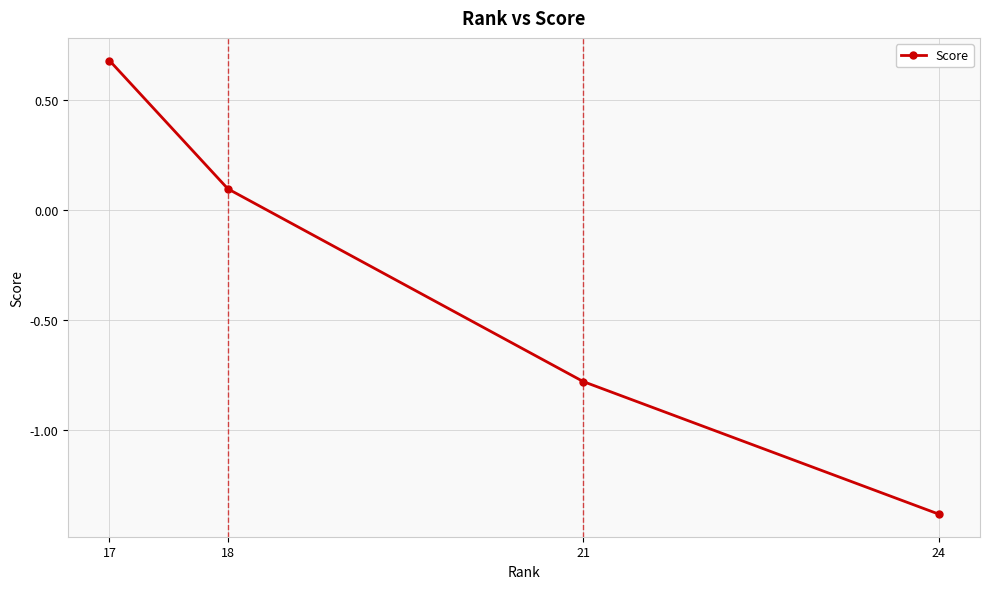

What is the average value?

-0.3